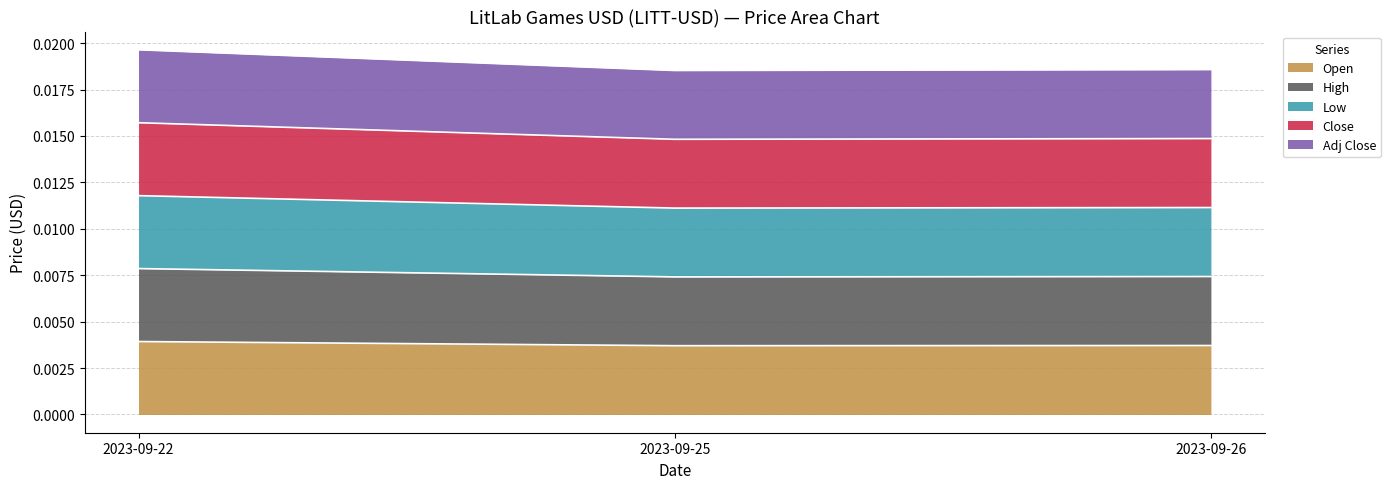

List the series in order of their overall mean, highest first.

Low, Close, High, Adj Close, Open